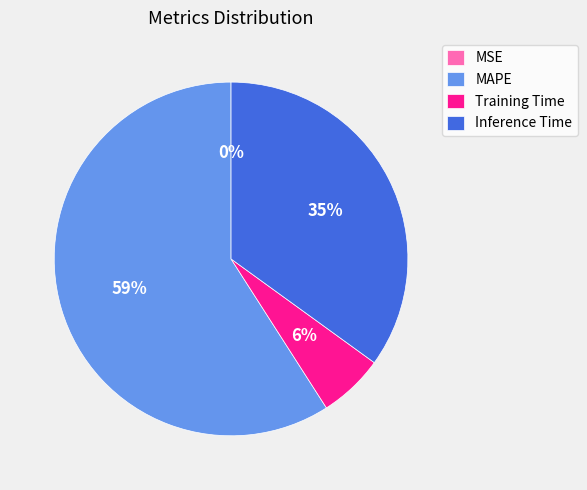

What is the ratio of the value at Inference Time to the value at MAPE?

0.6